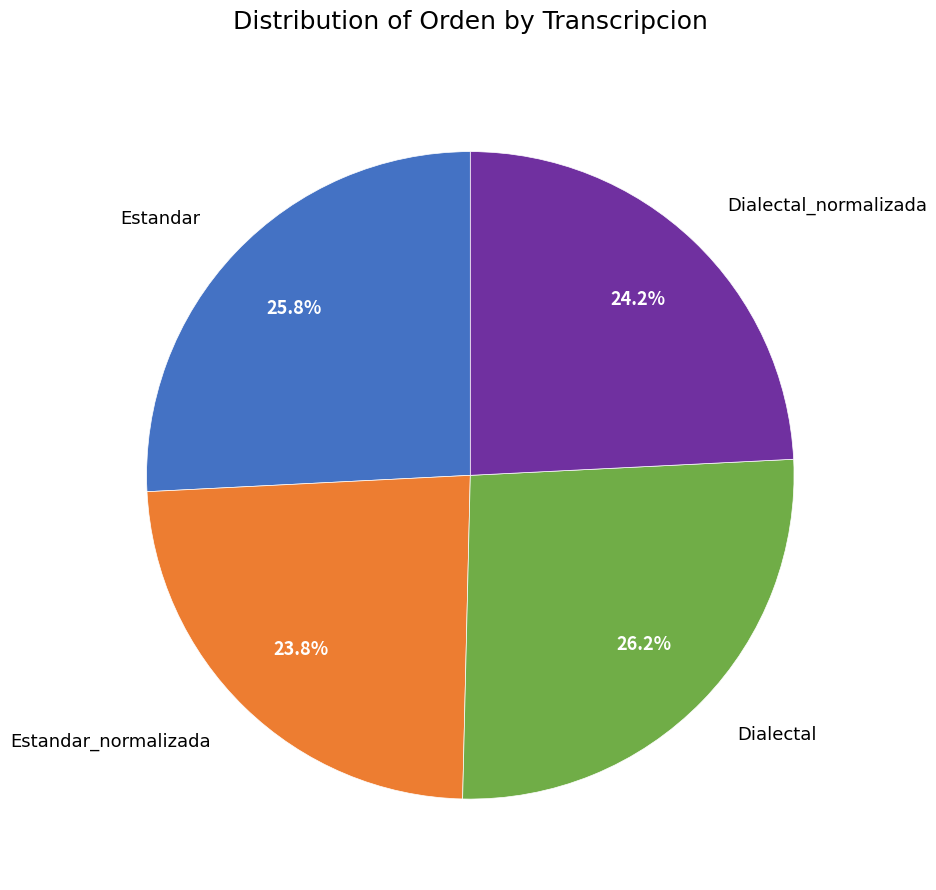

How much of the chart is everything except Dialectal_normalizada?

75.8%